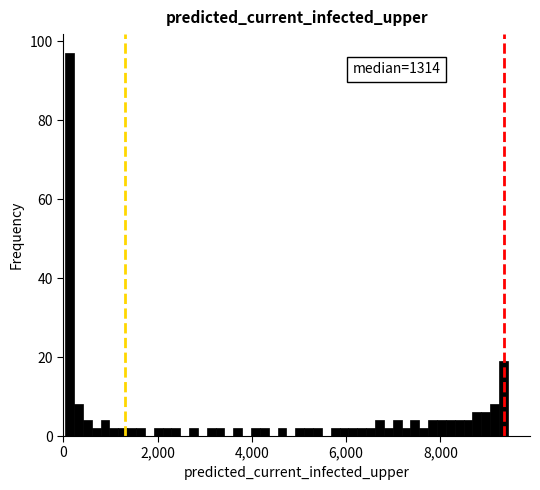

Read against the x-axis, roughly where is the centre of the tallest bar?

200